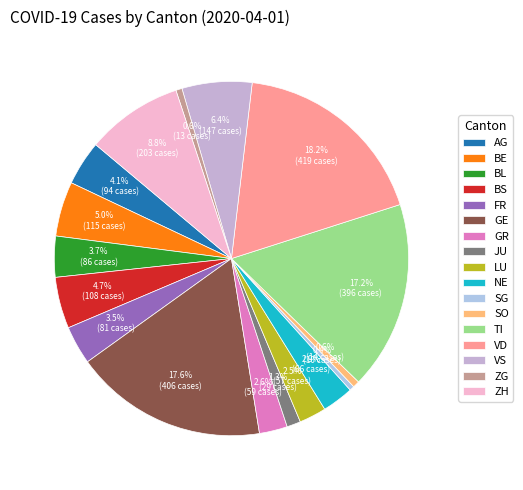

How many slices are in this pie chart?

17